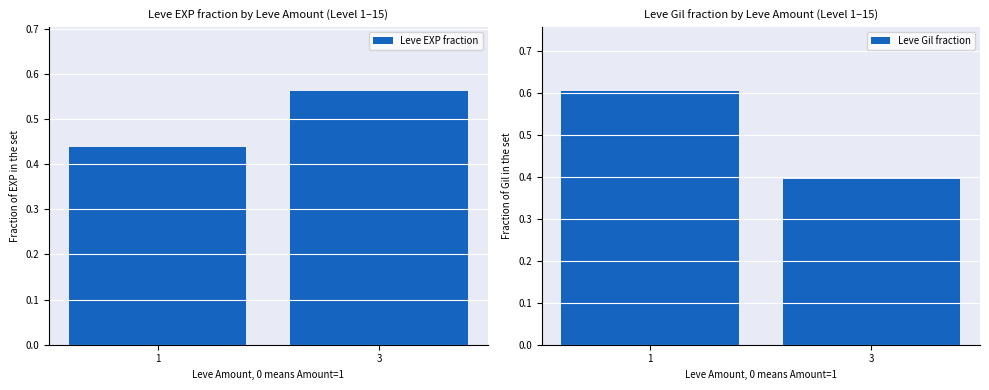

Count the number of data series in this chart.

2